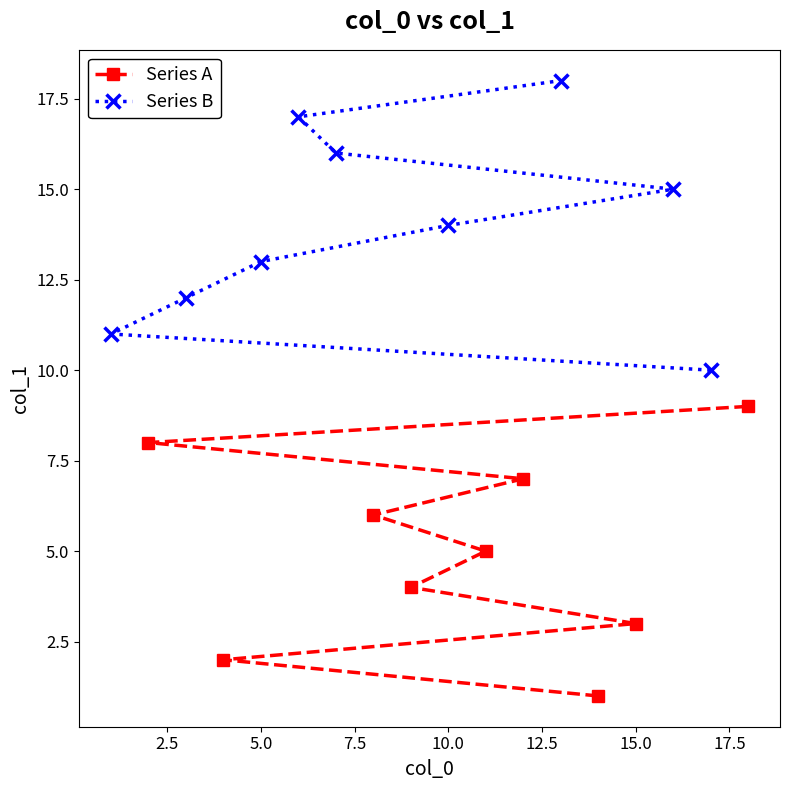

Count the number of data series in this chart.

2